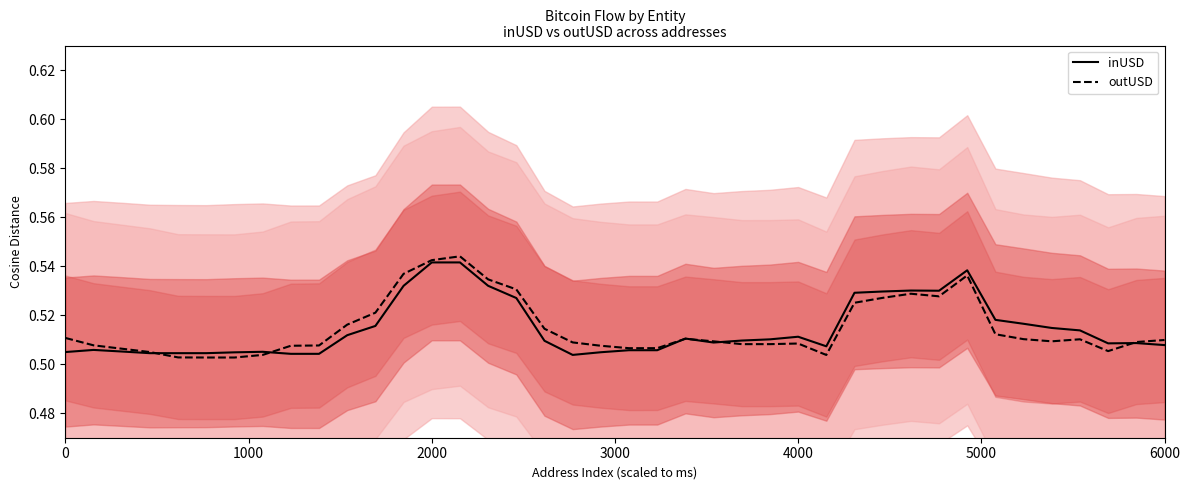

True or false: outUSD has a value of 0.3 at 0.

False